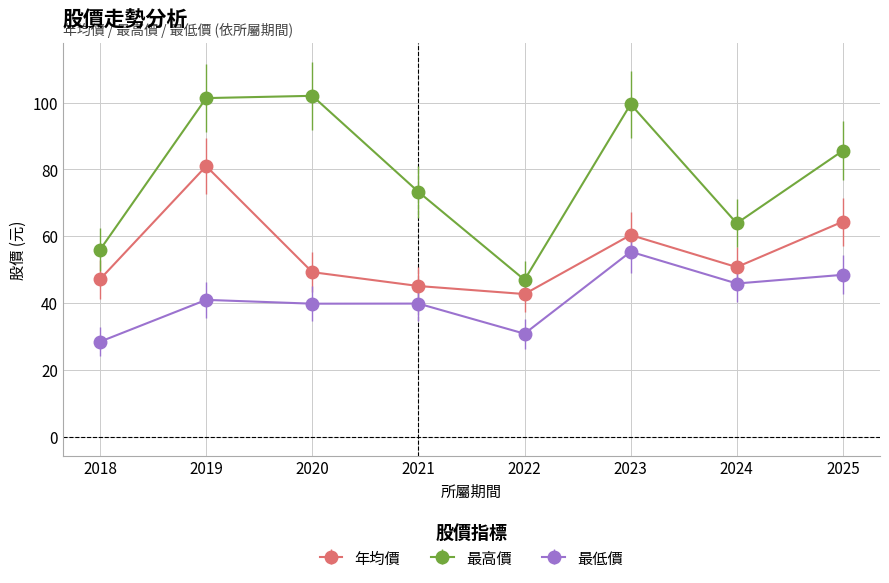

What is the value of the 最低價 point at the 2nd from the left?

41.0